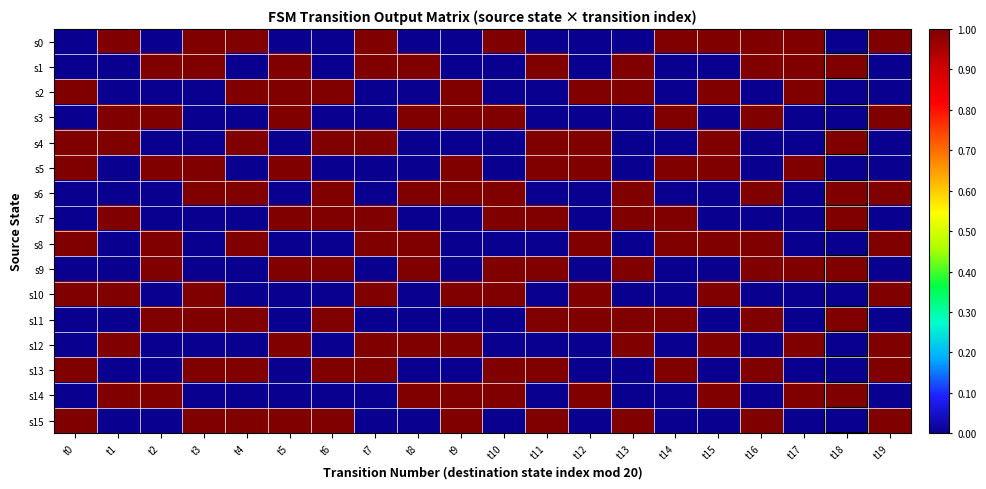

Reading left to right, transcribe all the data shown in this chart.

s0: t0=0	t1=1	t2=0	t3=1	t4=1	t5=0	t6=0	t7=1	t8=0	t9=0	t10=1	t11=0	t12=0	t13=0	t14=1	t15=1	t16=1	t17=1	t18=0	t19=1
s1: t0=0	t1=0	t2=1	t3=1	t4=0	t5=1	t6=0	t7=1	t8=1	t9=0	t10=0	t11=1	t12=0	t13=1	t14=0	t15=0	t16=1	t17=1	t18=1	t19=0
s2: t0=1	t1=0	t2=0	t3=0	t4=1	t5=1	t6=1	t7=0	t8=0	t9=1	t10=0	t11=0	t12=1	t13=1	t14=0	t15=1	t16=0	t17=1	t18=0	t19=0
s3: t0=0	t1=1	t2=1	t3=0	t4=0	t5=1	t6=0	t7=0	t8=1	t9=1	t10=1	t11=0	t12=0	t13=0	t14=1	t15=0	t16=1	t17=0	t18=0	t19=1
s4: t0=1	t1=1	t2=0	t3=0	t4=1	t5=0	t6=1	t7=1	t8=0	t9=0	t10=0	t11=1	t12=1	t13=0	t14=0	t15=1	t16=0	t17=0	t18=1	t19=0
s5: t0=1	t1=0	t2=1	t3=1	t4=0	t5=1	t6=0	t7=0	t8=0	t9=1	t10=0	t11=1	t12=1	t13=0	t14=1	t15=1	t16=0	t17=1	t18=0	t19=0
s6: t0=0	t1=0	t2=0	t3=1	t4=1	t5=0	t6=1	t7=0	t8=1	t9=1	t10=1	t11=0	t12=0	t13=1	t14=0	t15=0	t16=1	t17=0	t18=1	t19=1
s7: t0=0	t1=1	t2=0	t3=0	t4=0	t5=1	t6=1	t7=1	t8=0	t9=0	t10=1	t11=1	t12=0	t13=1	t14=1	t15=0	t16=0	t17=0	t18=1	t19=0
s8: t0=1	t1=0	t2=1	t3=0	t4=1	t5=0	t6=0	t7=1	t8=1	t9=0	t10=0	t11=0	t12=1	t13=0	t14=1	t15=1	t16=1	t17=0	t18=0	t19=1
s9: t0=0	t1=0	t2=1	t3=0	t4=0	t5=1	t6=1	t7=0	t8=1	t9=0	t10=1	t11=1	t12=0	t13=1	t14=0	t15=0	t16=1	t17=1	t18=1	t19=0
s10: t0=1	t1=1	t2=0	t3=1	t4=0	t5=0	t6=0	t7=1	t8=0	t9=1	t10=1	t11=0	t12=1	t13=0	t14=0	t15=1	t16=0	t17=0	t18=0	t19=1
s11: t0=0	t1=0	t2=1	t3=1	t4=1	t5=0	t6=1	t7=0	t8=0	t9=0	t10=0	t11=1	t12=1	t13=1	t14=1	t15=0	t16=1	t17=0	t18=1	t19=0
s12: t0=0	t1=1	t2=0	t3=0	t4=0	t5=1	t6=0	t7=1	t8=1	t9=1	t10=0	t11=0	t12=0	t13=1	t14=0	t15=1	t16=0	t17=1	t18=0	t19=1
s13: t0=1	t1=0	t2=0	t3=1	t4=1	t5=0	t6=1	t7=1	t8=0	t9=0	t10=1	t11=1	t12=0	t13=0	t14=1	t15=0	t16=1	t17=0	t18=0	t19=1
s14: t0=0	t1=1	t2=1	t3=0	t4=0	t5=0	t6=0	t7=0	t8=1	t9=1	t10=1	t11=0	t12=1	t13=0	t14=0	t15=1	t16=0	t17=1	t18=1	t19=0
s15: t0=1	t1=0	t2=0	t3=1	t4=1	t5=1	t6=1	t7=0	t8=0	t9=1	t10=0	t11=1	t12=0	t13=1	t14=0	t15=0	t16=1	t17=0	t18=0	t19=1